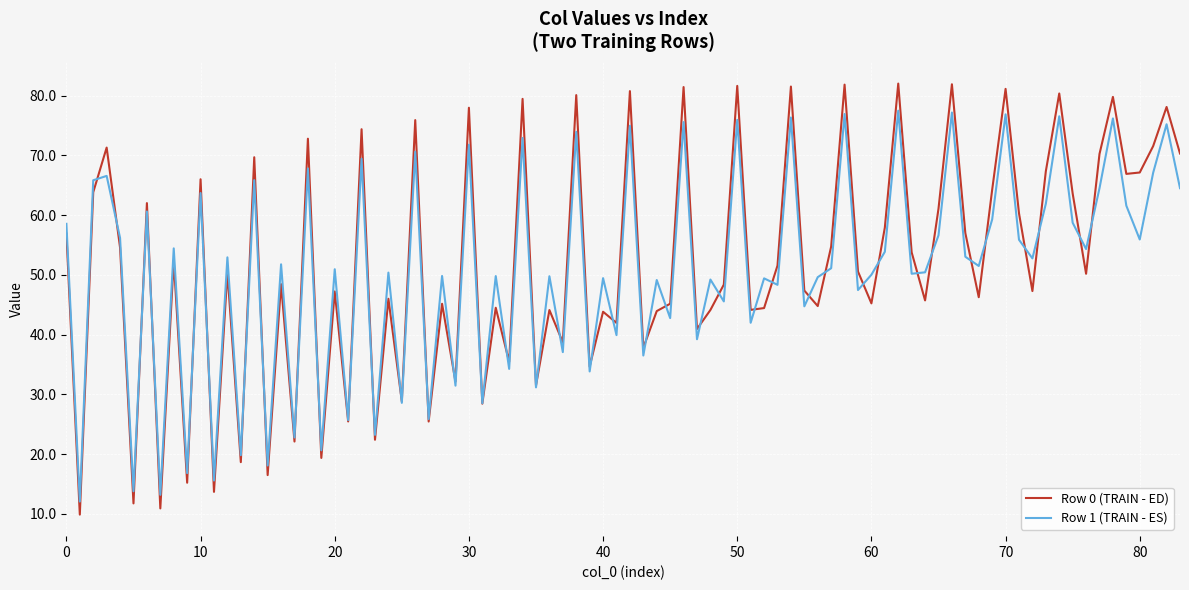

What is the greatest value displayed?

82.0